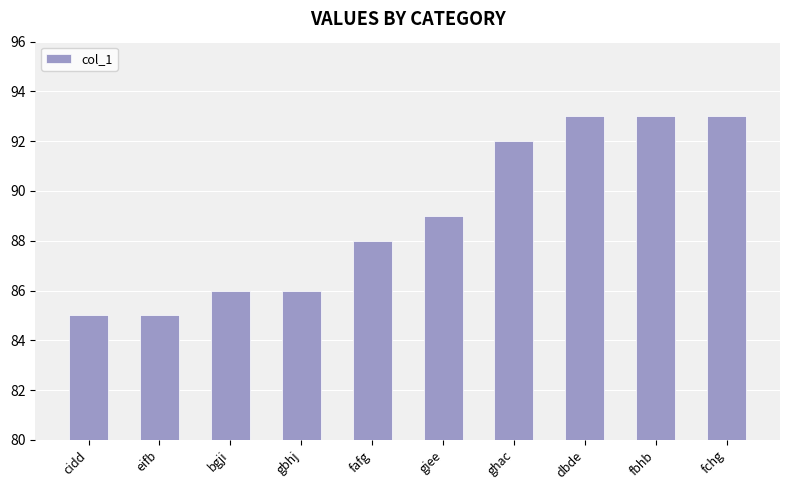

How many values are below 89?

5